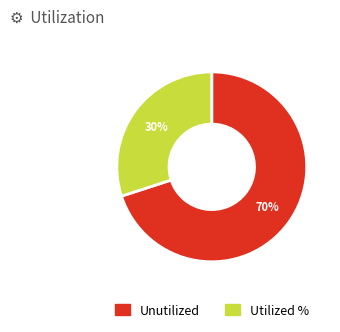

Do Utilized % and Unutilized together represent more than half of the pie?

Yes